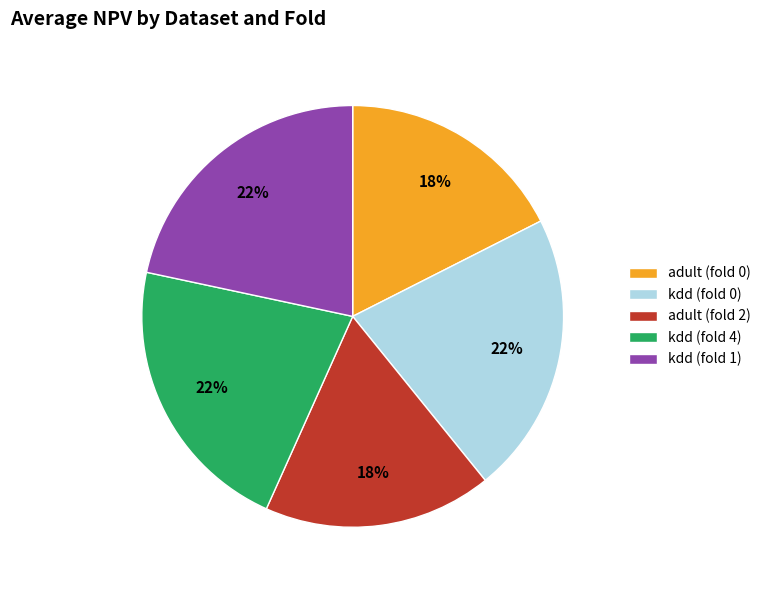

True or false: adult (fold 2) accounts for 18% of the total.

True